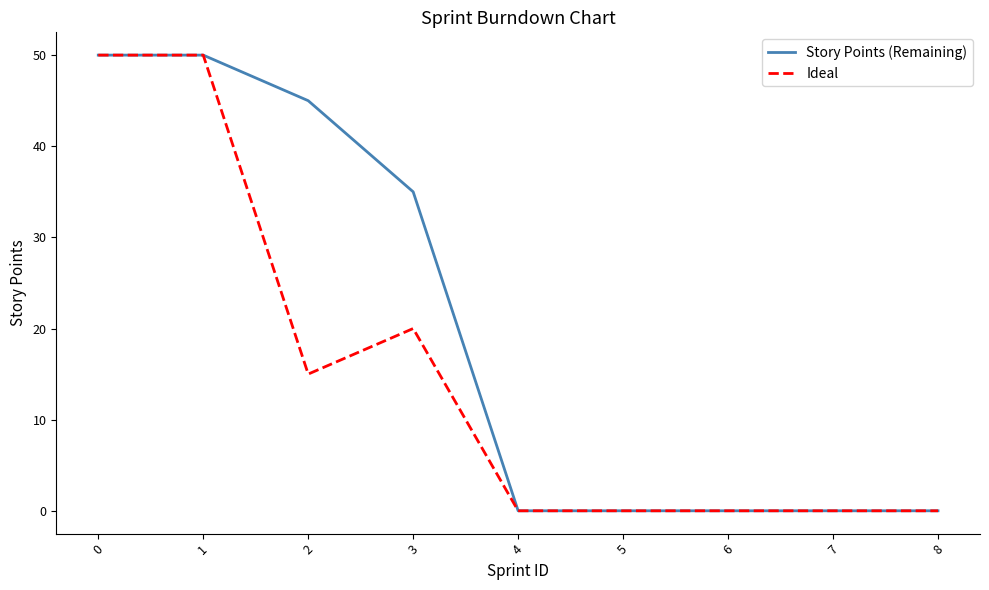

Rank the series by their average value, from highest to lowest.

Story Points (Remaining), Ideal